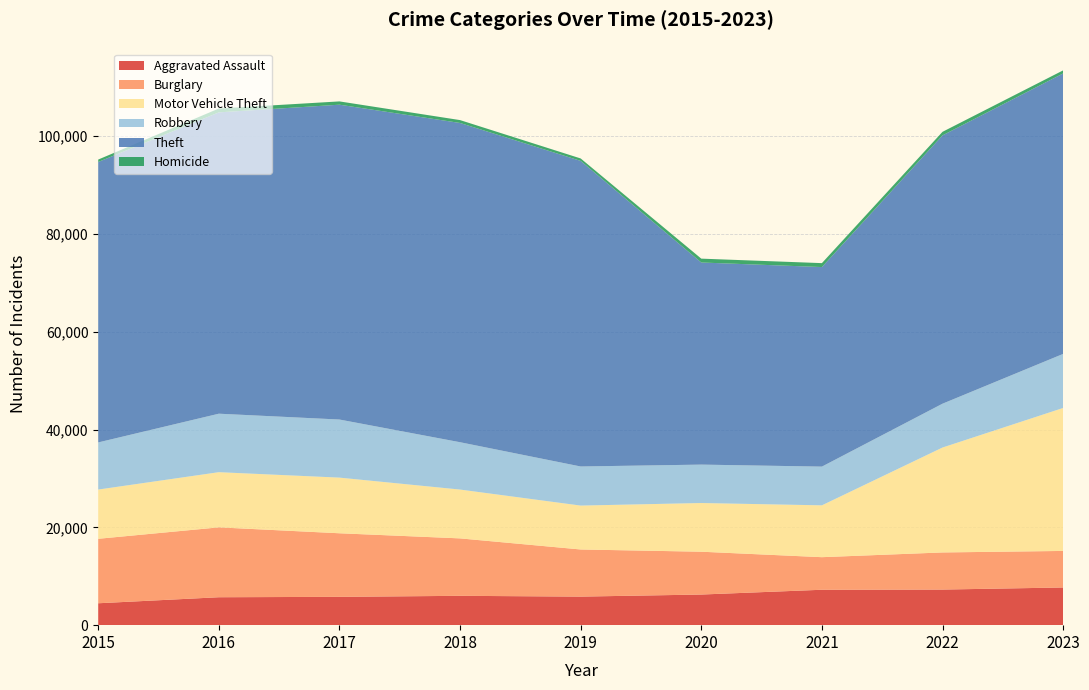

Reading left to right, what are all the values shown in this chart?

Aggravated Assault: 2015=4480	2016=5712	2017=5793	2018=6001	2019=5841	2020=6264	2021=7242	2022=7280	2023=7707
Burglary: 2015=13184	2016=14289	2017=13001	2018=11747	2019=9638	2020=8758	2021=6662	2022=7592	2023=7476
Motor Vehicle Theft: 2015=10068	2016=11285	2017=11380	2018=9984	2019=8977	2020=9959	2021=10602	2022=21457	2023=29235
Robbery: 2015=9638	2016=11960	2017=11880	2018=9681	2019=7995	2020=7855	2021=7919	2022=8962	2023=11057
Theft: 2015=57350	2016=61623	2017=64386	2018=65288	2019=62494	2020=41332	2021=40809	2022=54875	2023=57356
Homicide: 2015=496	2016=786	2017=672	2018=588	2019=499	2020=787	2021=804	2022=724	2023=625